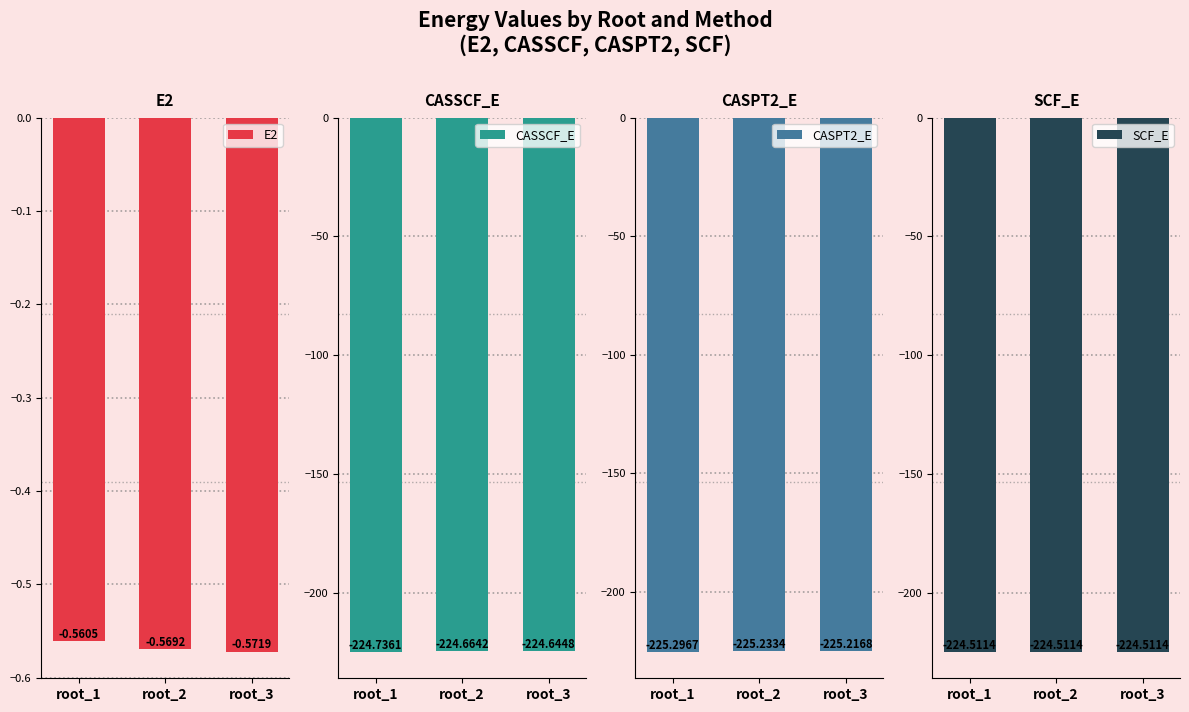

Rank the series by their maximum value, from highest to lowest.

E2, SCF_E, CASSCF_E, CASPT2_E